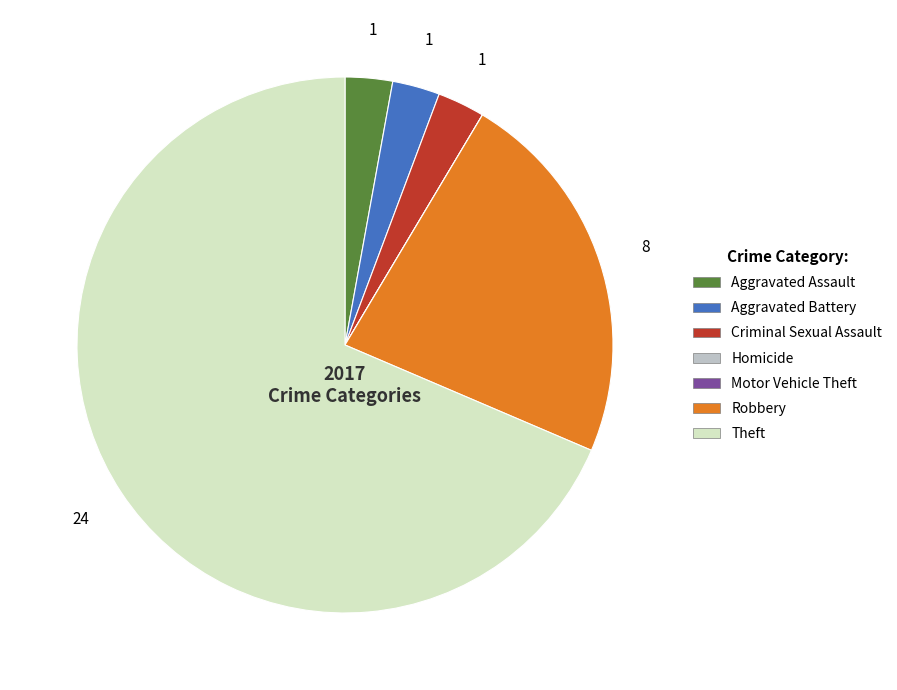

Which slice is the largest?

Theft